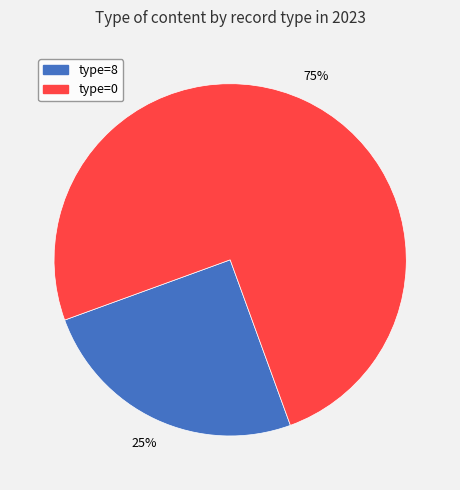

Is there a majority slice in this chart?

Yes